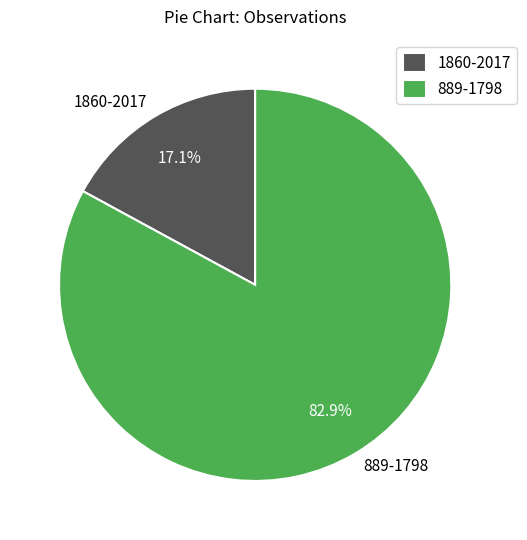

What is the majority slice?

889-1798